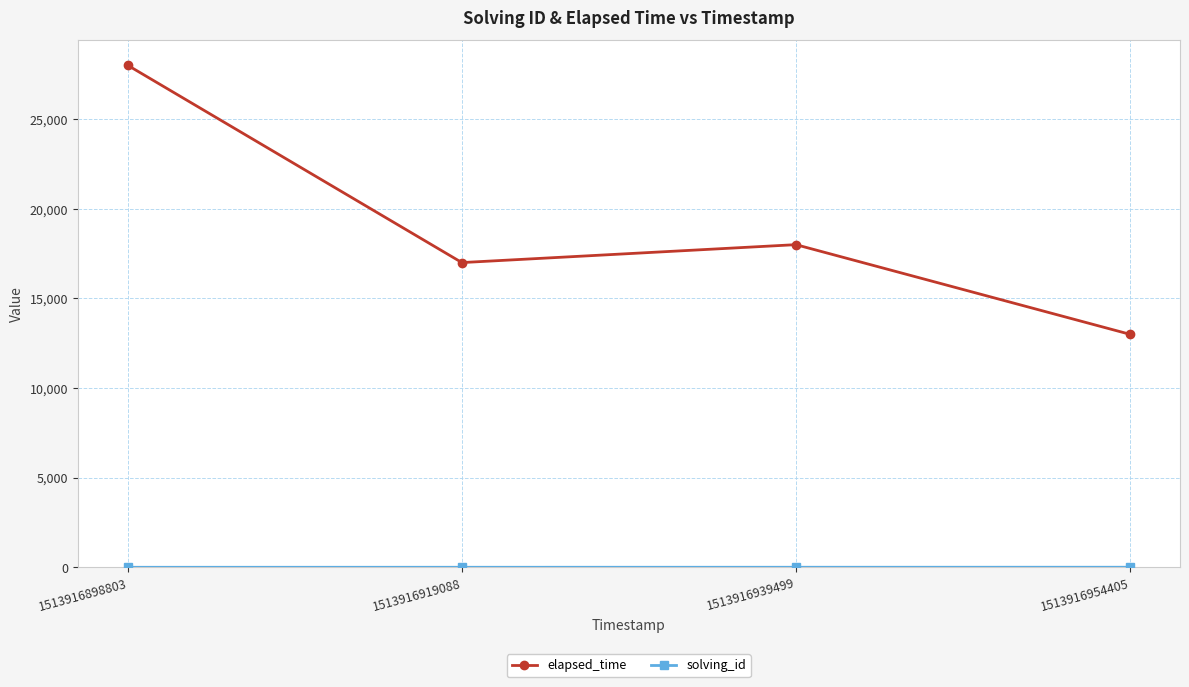

Which series has the largest total across all categories?

elapsed_time